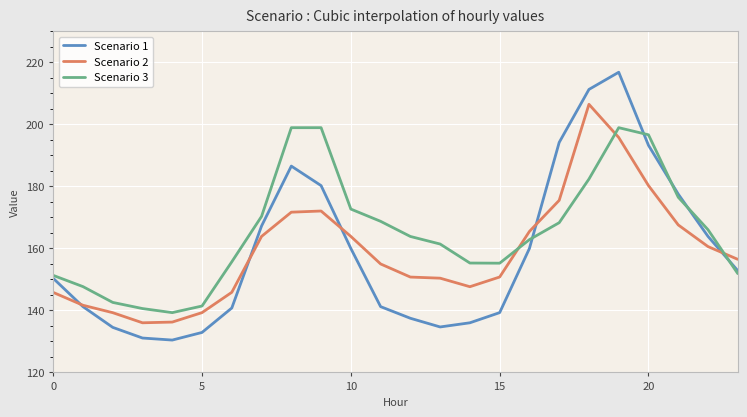

What is the highest value of the Scenario 3 series?

198.9